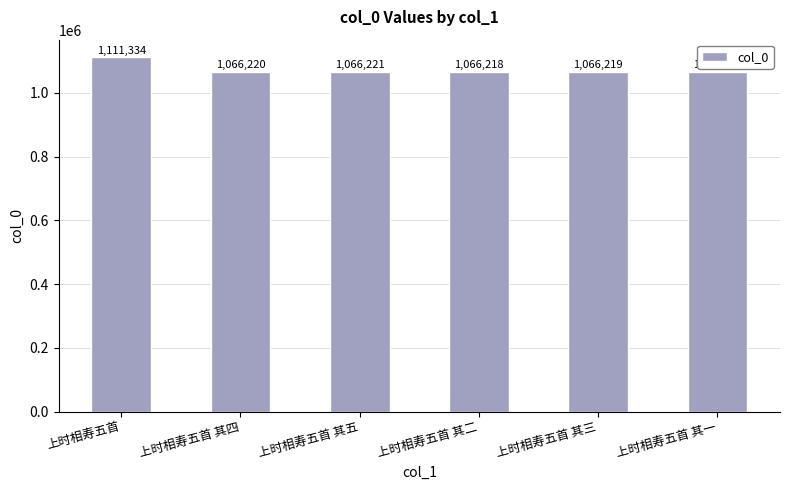

The value at 上时相寿五首 is 1111334. True or false?

True